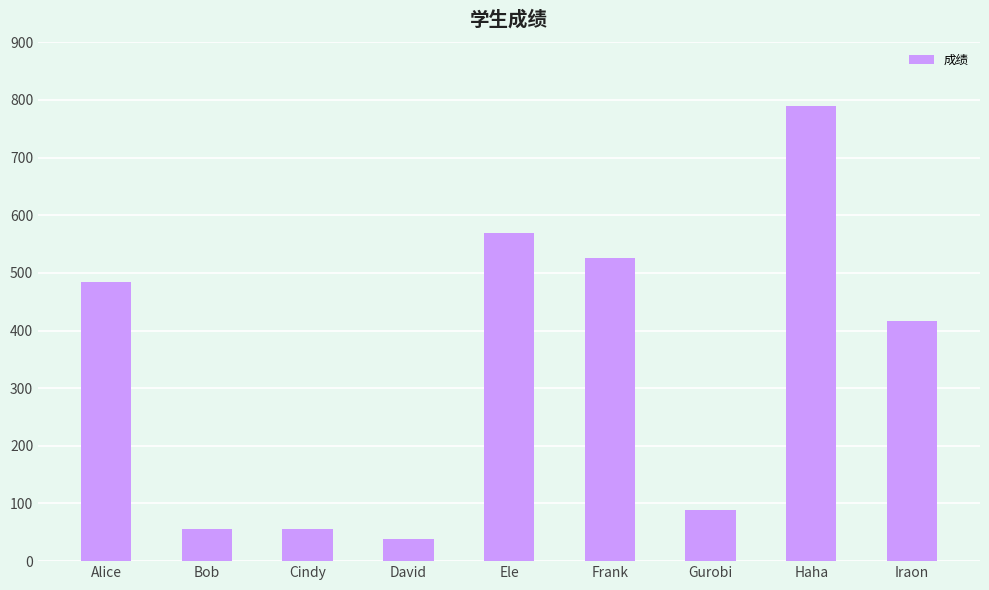

How many data points does each series have?

9